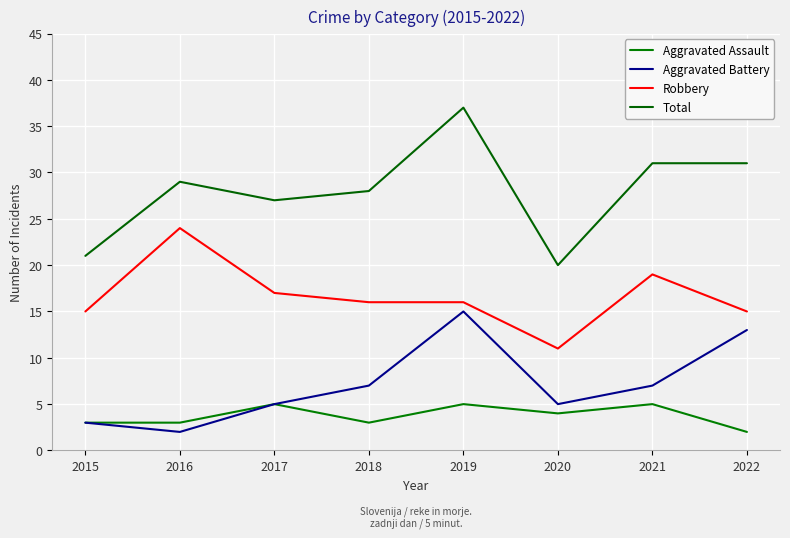

True or false: Robbery and Aggravated Battery cross at least once.

False